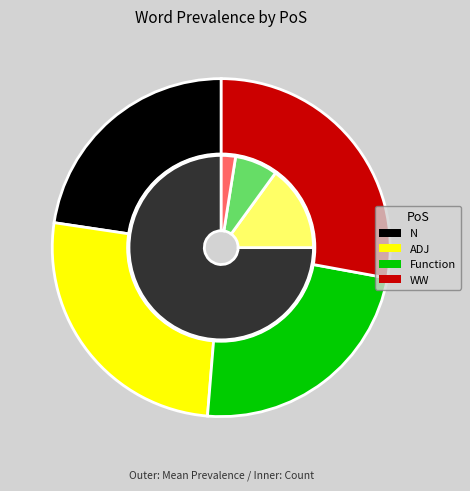

To the nearest percent, what portion does WW represent?

27%